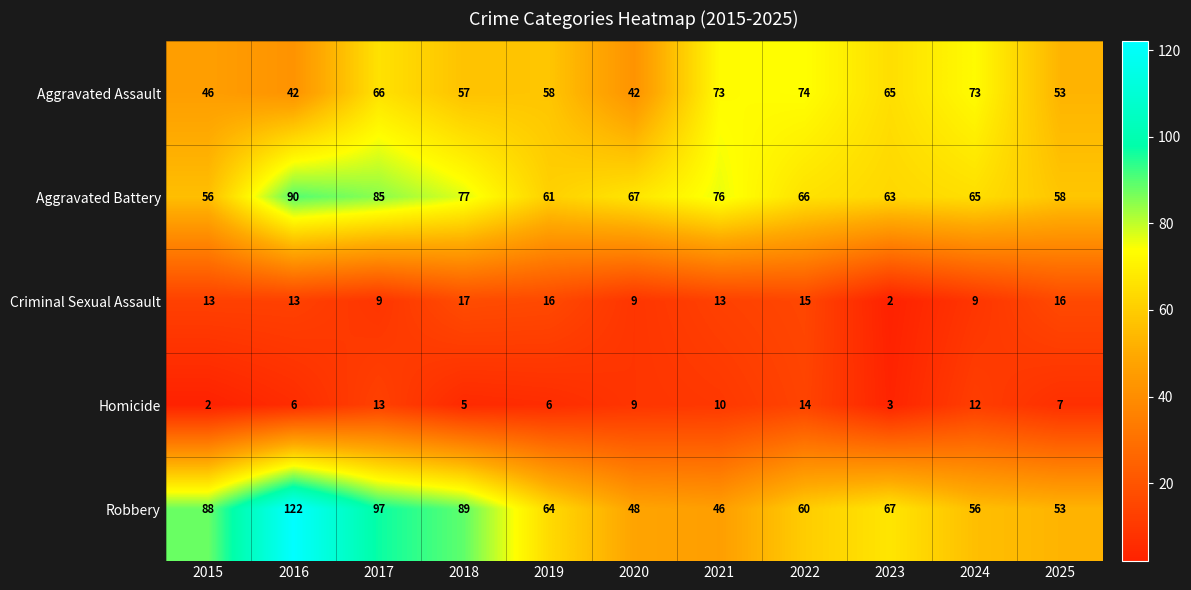

What is the maximum value shown in the chart?

122